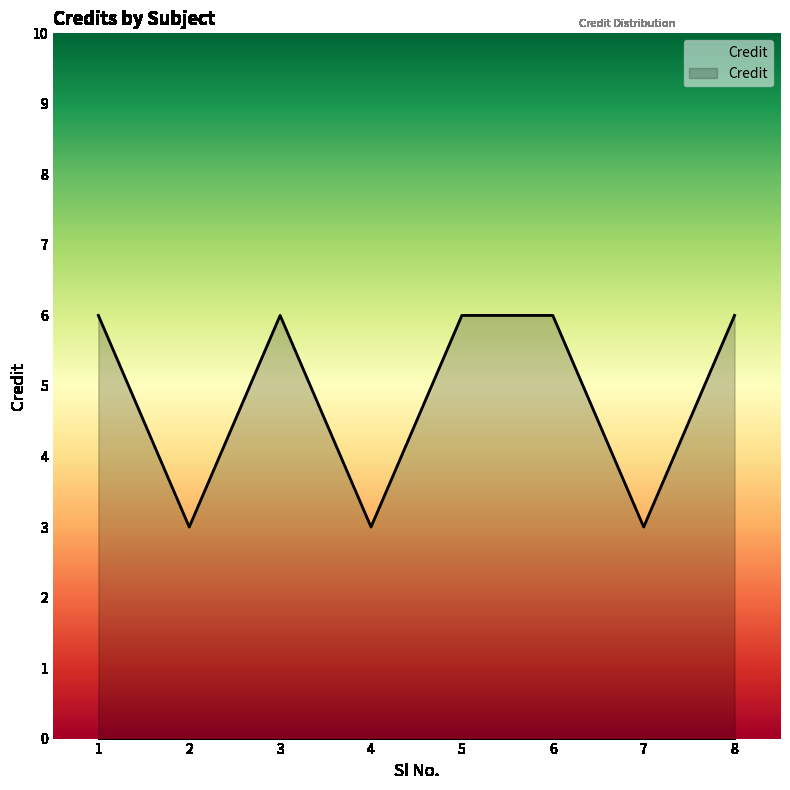

Reading right to left, transcribe all the data shown in this chart.

8=6	7=3	6=6	5=6	4=3	3=6	2=3	1=6